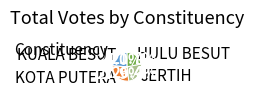

Which slice is the smallest?

HULU BESUT